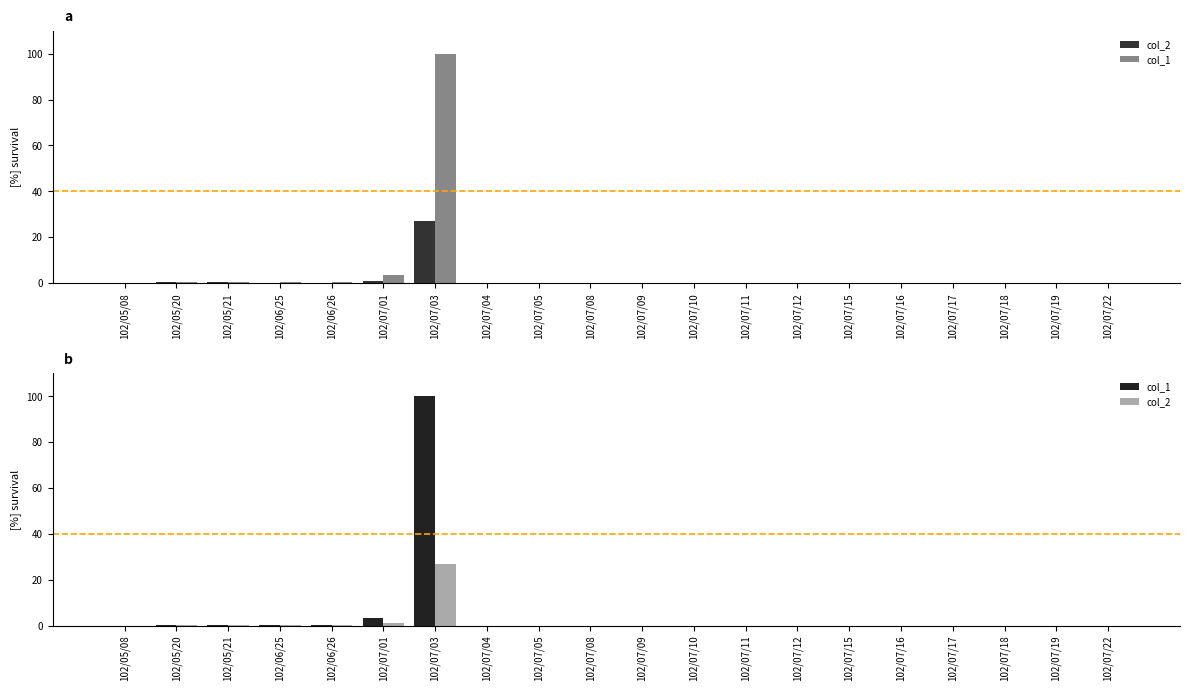

Count the number of categories in the chart.

20